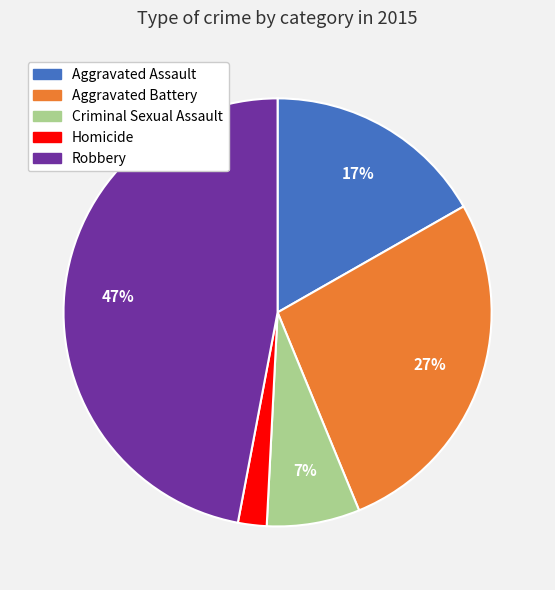

Which slice is the smallest?

Homicide